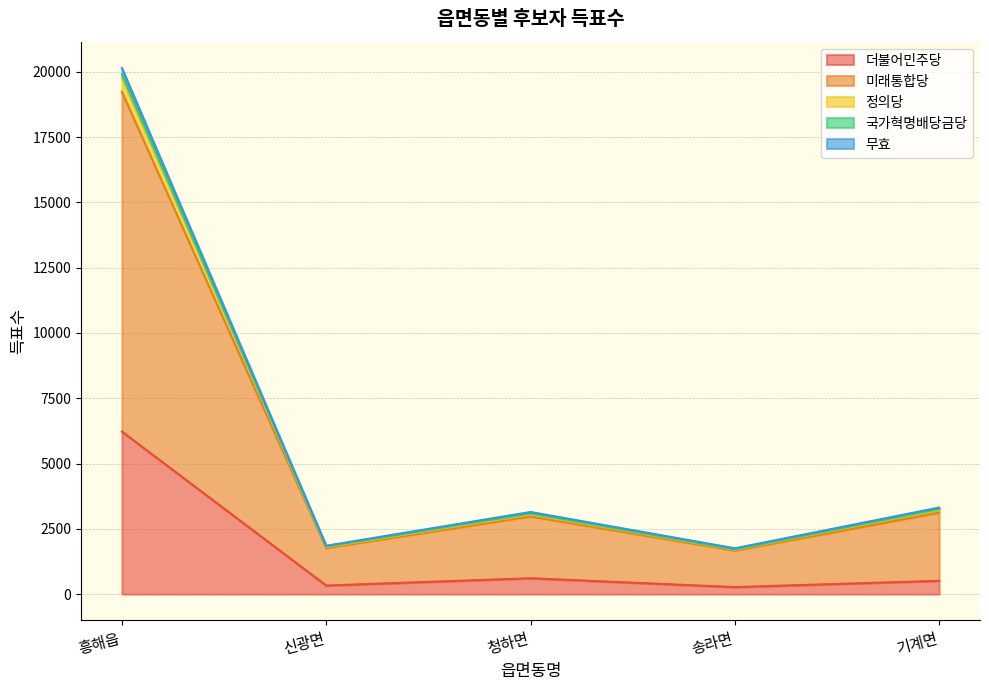

True or false: 국가혁명배당금당 and 더불어민주당 cross at least once.

False